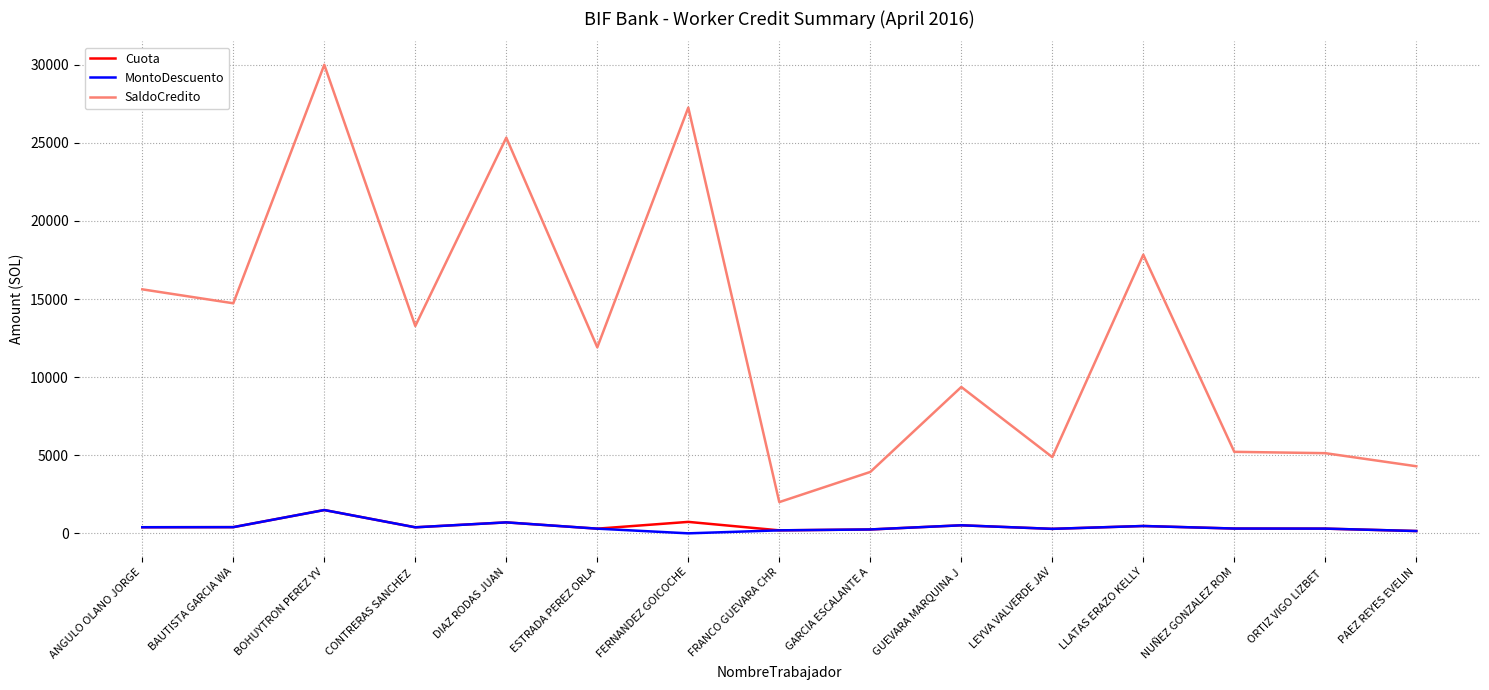

Where is SaldoCredito nearest to the value 16000?

ANGULO OLANO JORGE